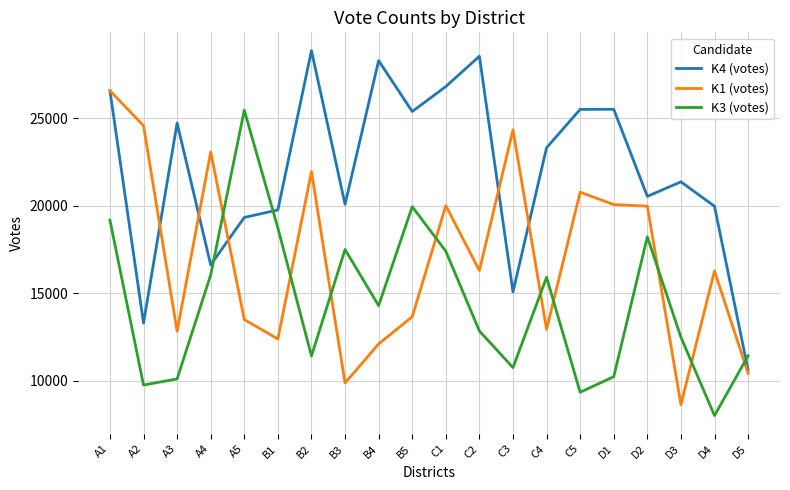

Rank the series by their maximum value, from highest to lowest.

K4 (votes), K1 (votes), K3 (votes)